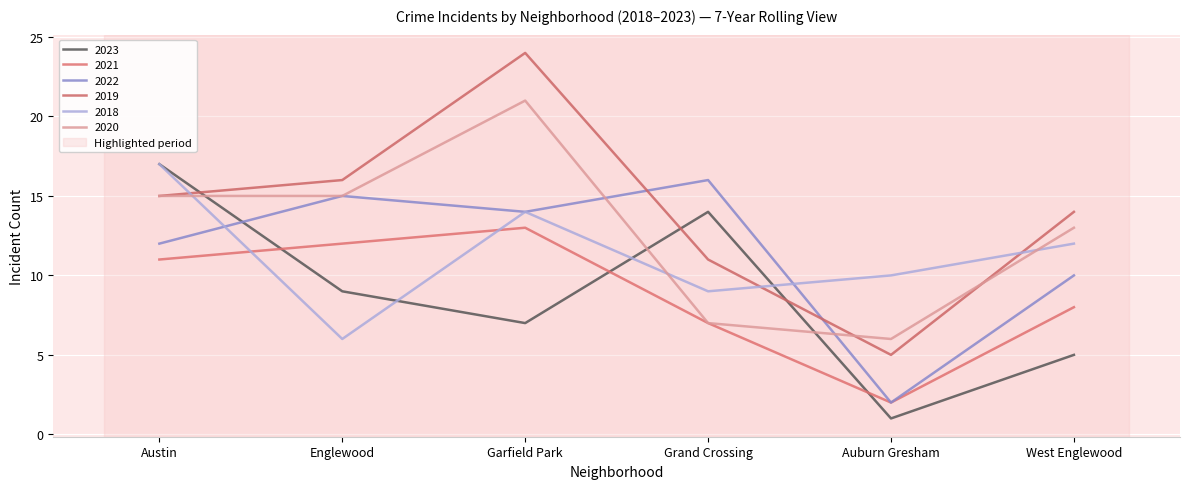

Which series has the largest total across all categories?

2019